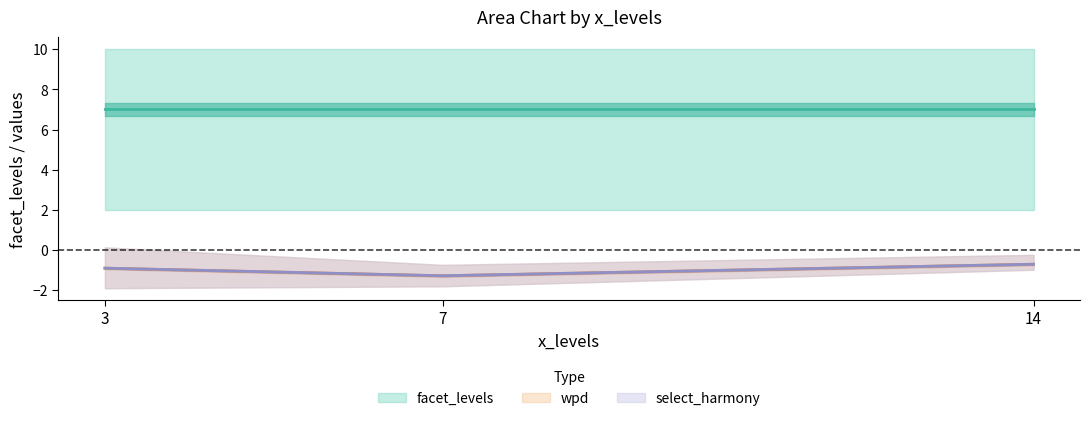

True or false: select_harmony has more than 0 interior local peaks.

False